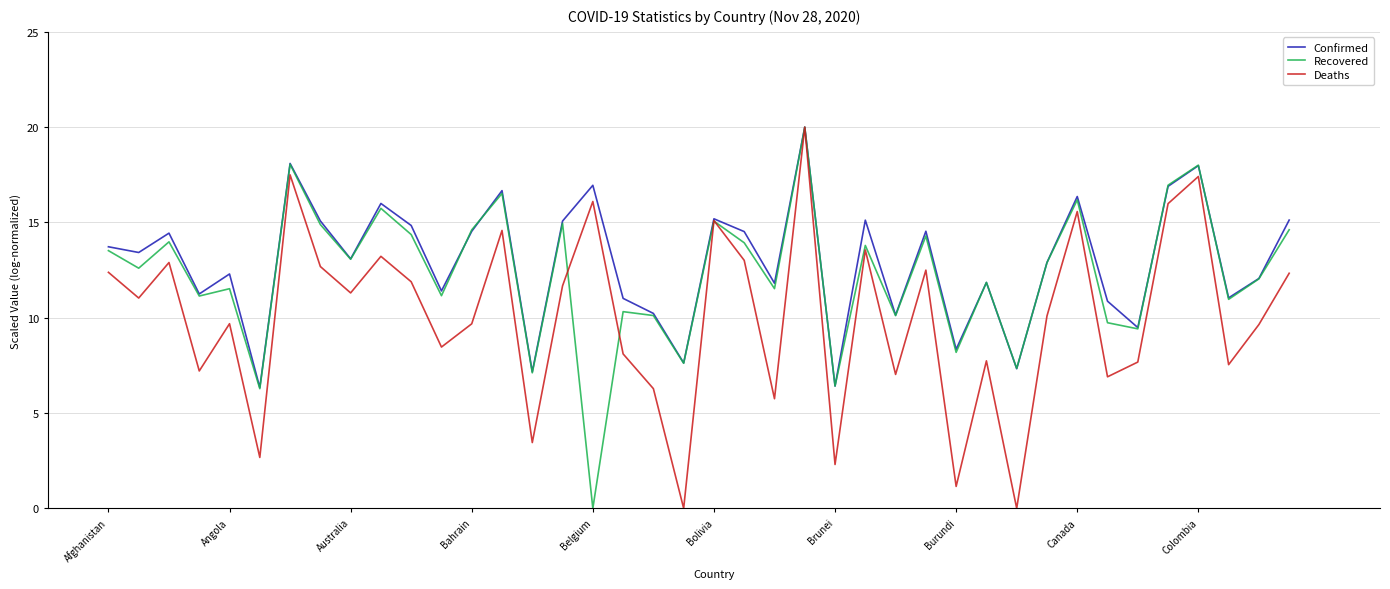

List the series in order of their overall mean, highest first.

Confirmed, Recovered, Deaths